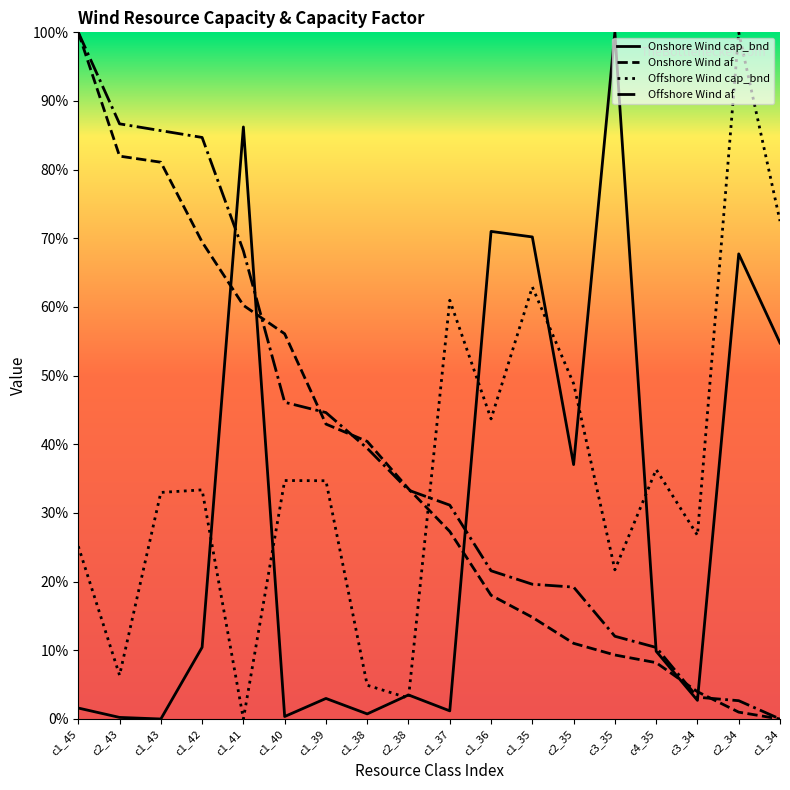

Does the chart display data point markers on the line(s)?

No